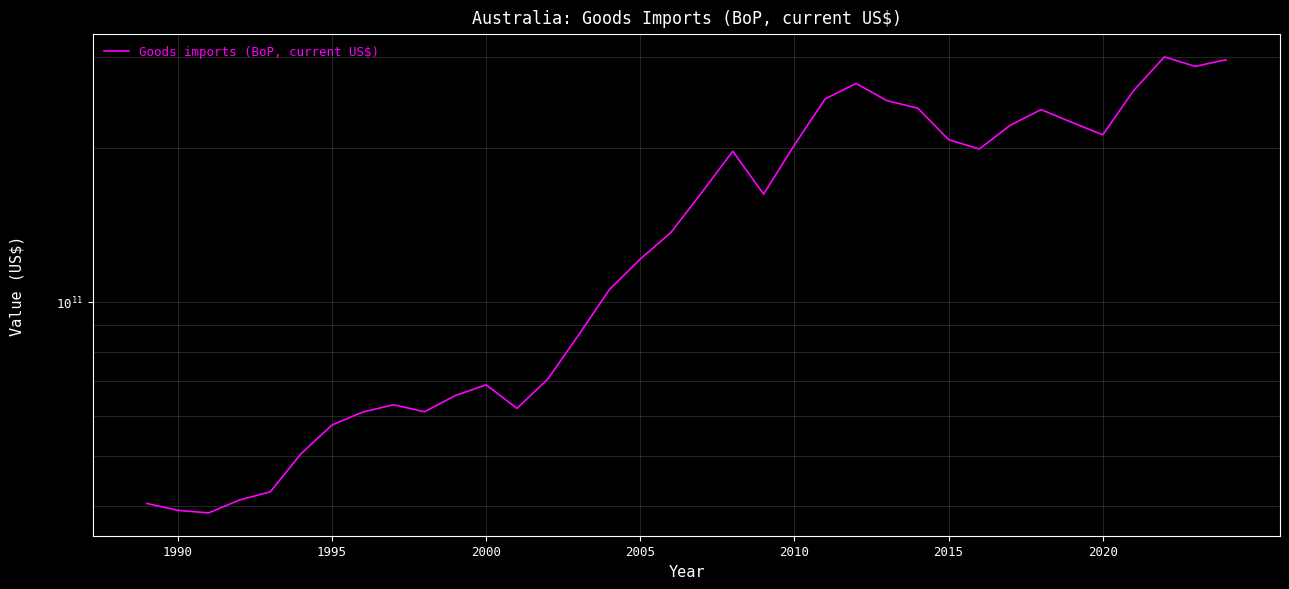

What is the average value?

149496317171.1